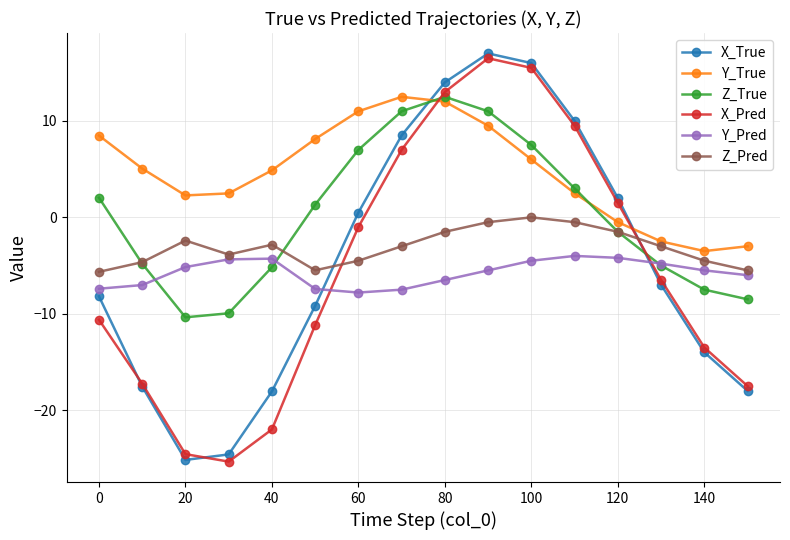

True or false: X_Pred and Z_True cross at least once.

True